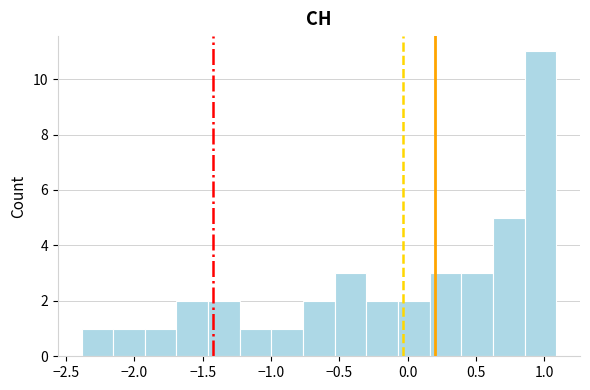

What is the height of the bar covering -0.30 to -0.05 on the x-axis? Neither the bar edges nor the heights are printed on the chart, so give them approximately, as read against the axes.

2